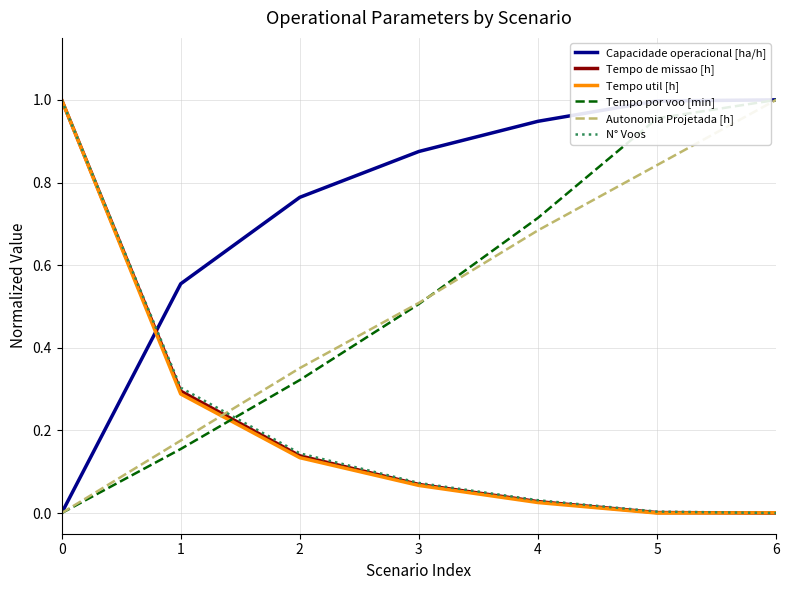

After their last crossing, which series has the higher values: N° Voos or Capacidade operacional [ha/h]?

Capacidade operacional [ha/h]